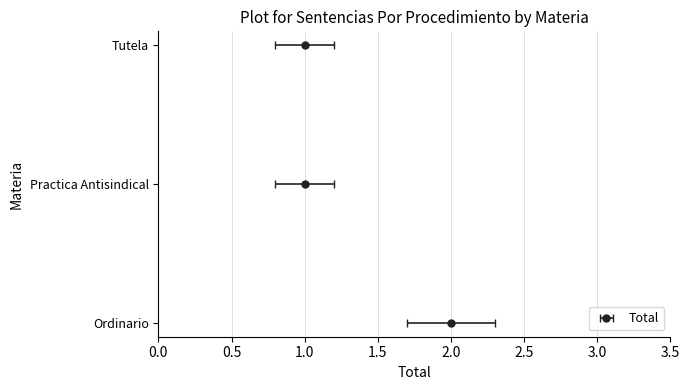

The chart shows a value of 3 at Ordinario. True or false?

False